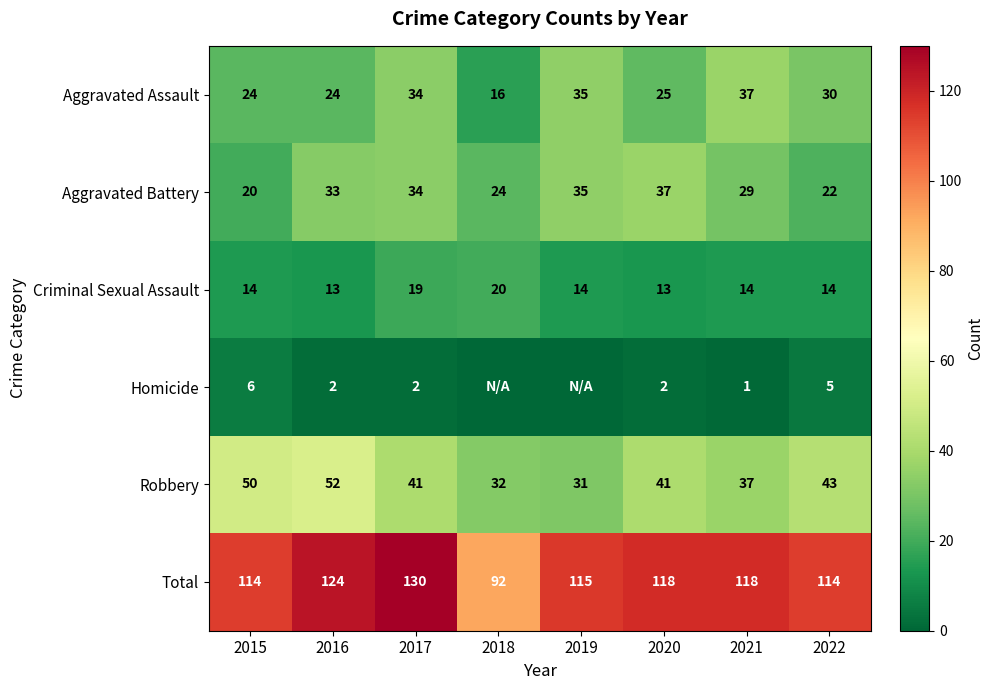

What is the average value of the Total series?

116